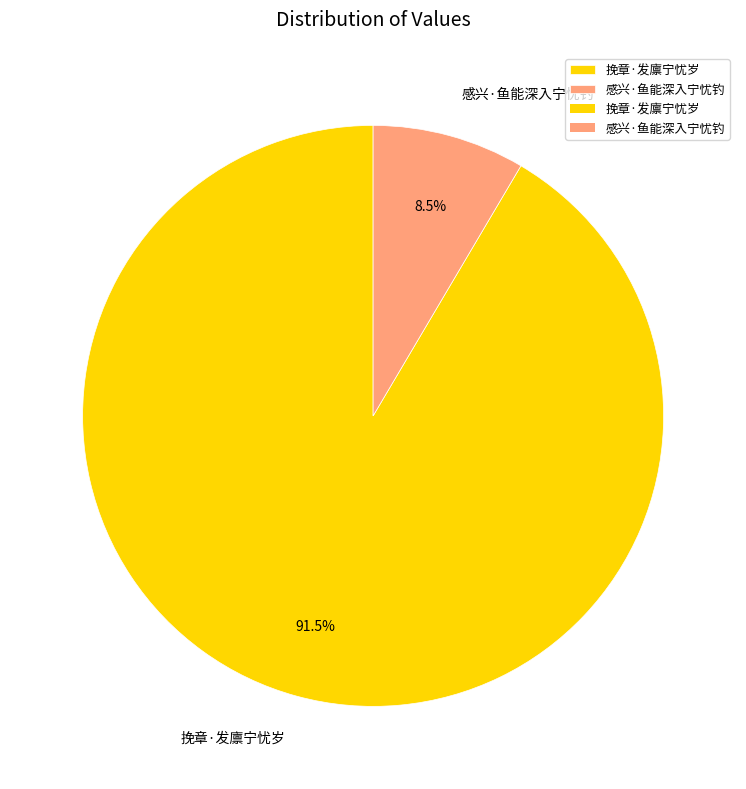

Is there a majority slice in this chart?

Yes